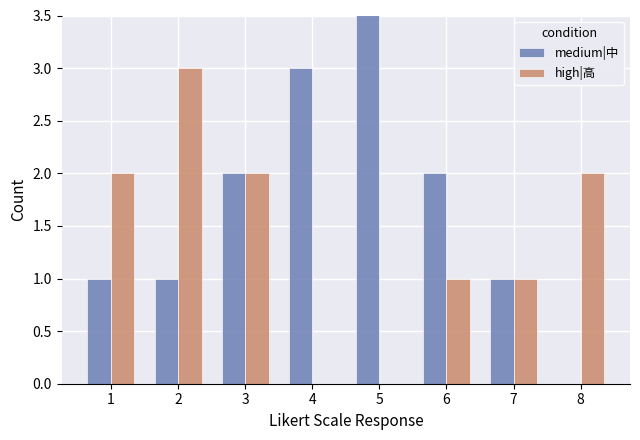

Is the value of high|高 at 3 greater than the value of medium|中 at 1?

Yes